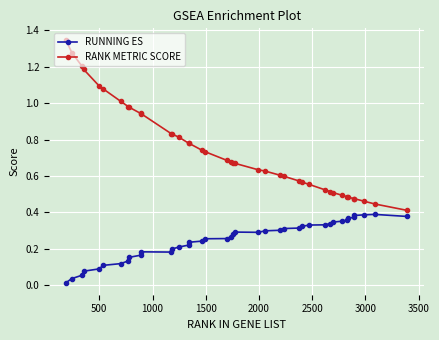

Which series has the largest total across all categories?

RANK METRIC SCORE